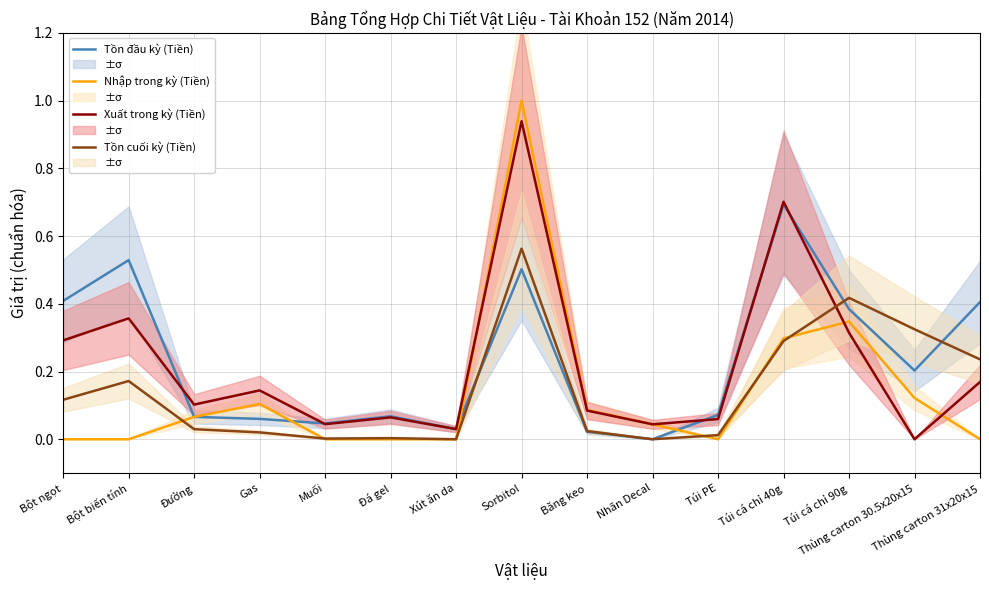

What is the maximum value shown in the chart?

1.0